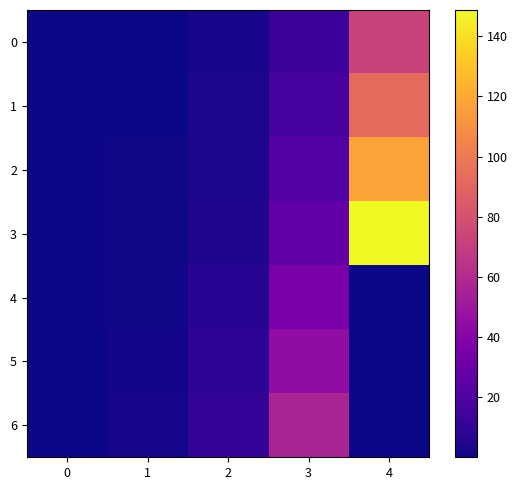

Count the number of categories in the chart.

5